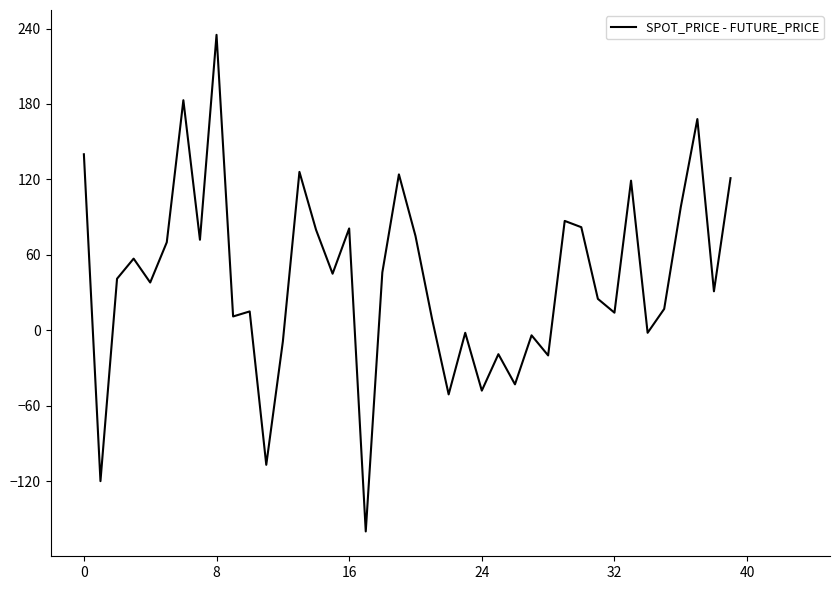

What is the maximum value shown in the chart?

235.0